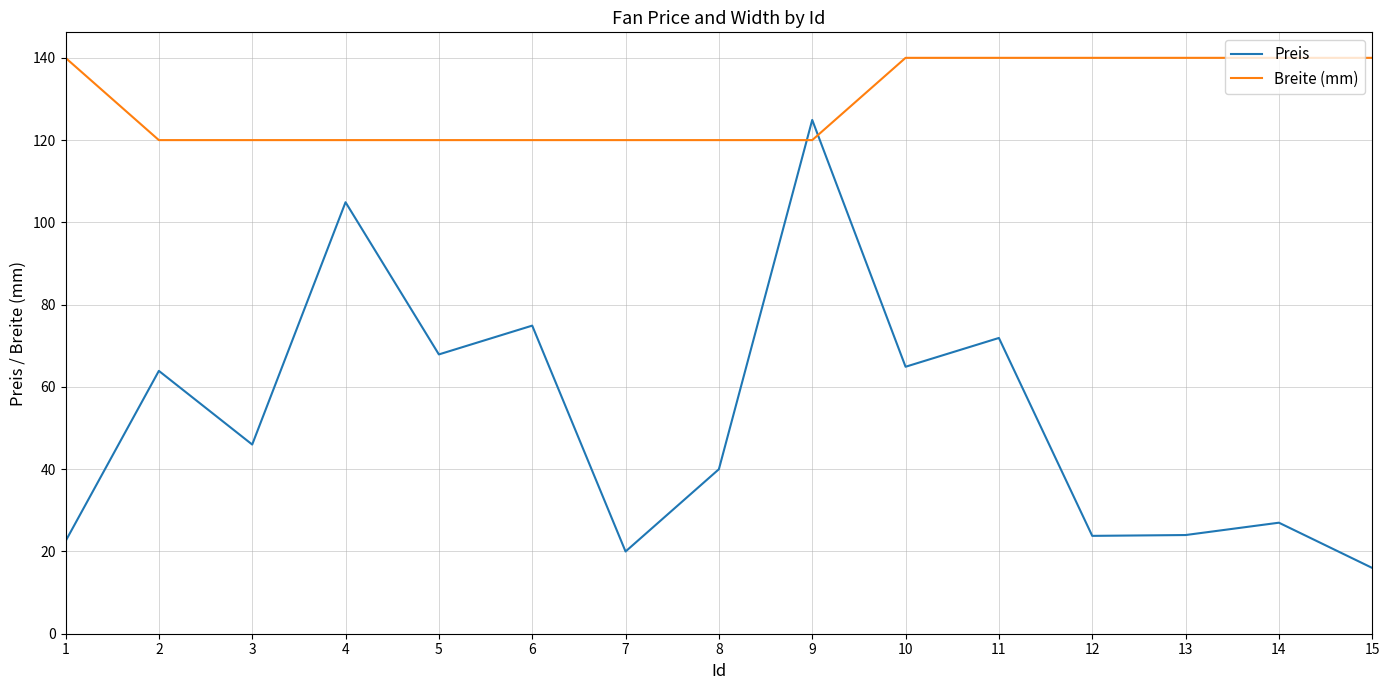

What is the total value across all series at 13?

164.0